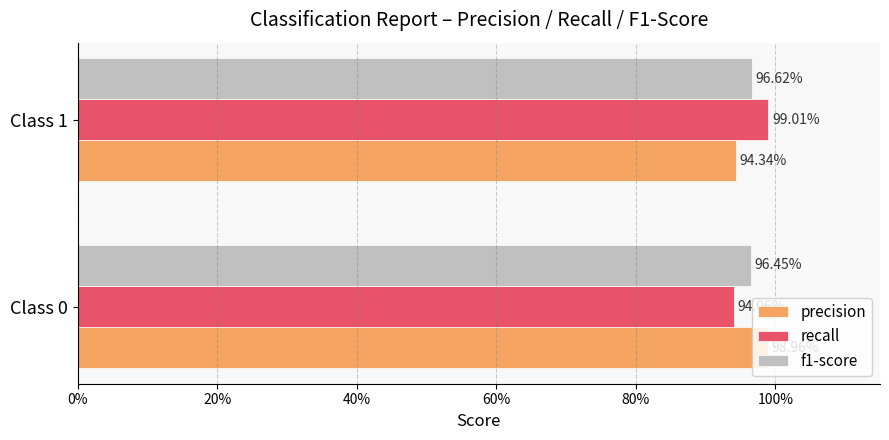

What are all the series names shown in the legend?

precision, recall, f1-score